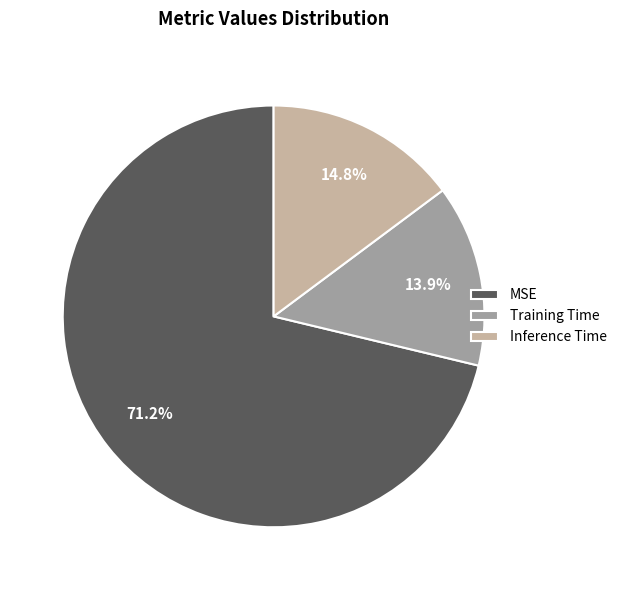

True or false: MSE accounts for 62% of the total.

False